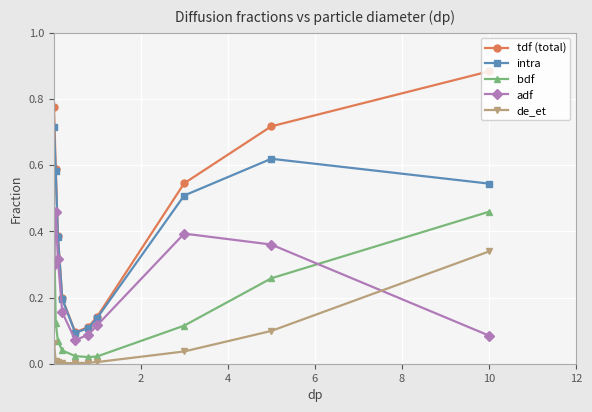

True or false: adf and intra cross at least once.

False